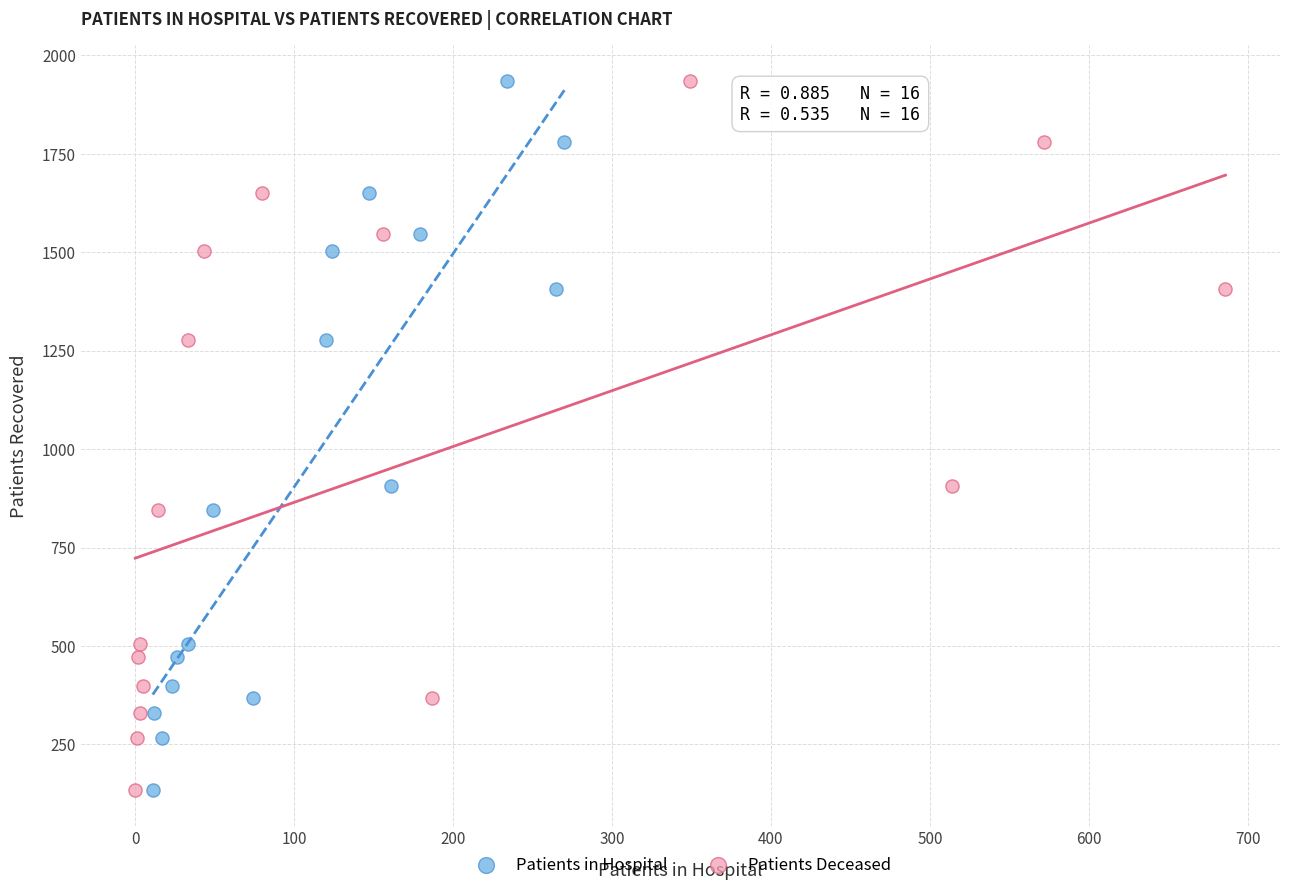

What are all the series names shown in the legend?

Patients in Hospital, Patients Deceased